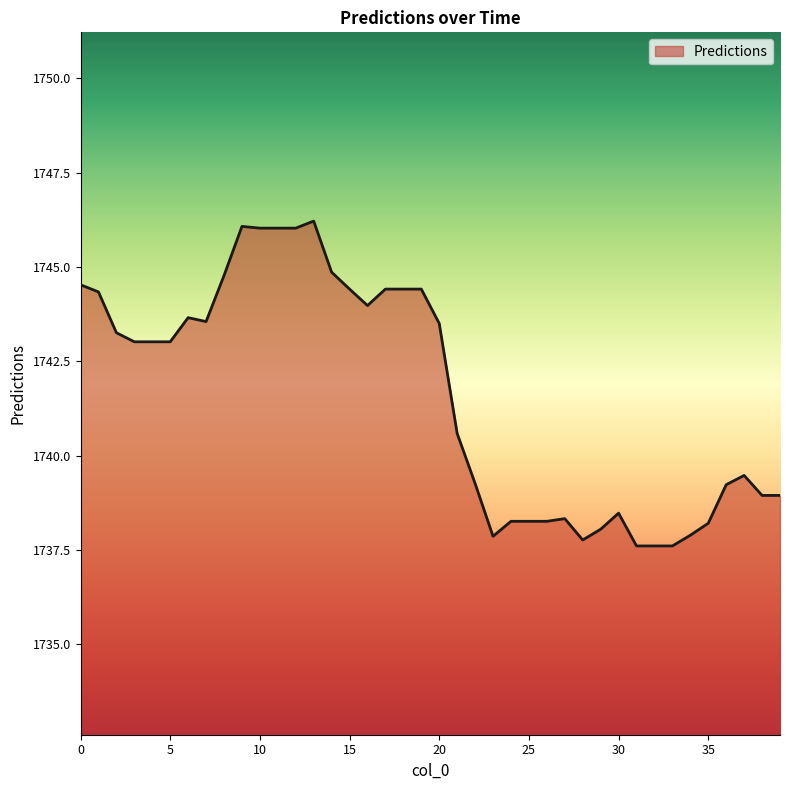

What is the minimum value shown in the chart?

1737.6